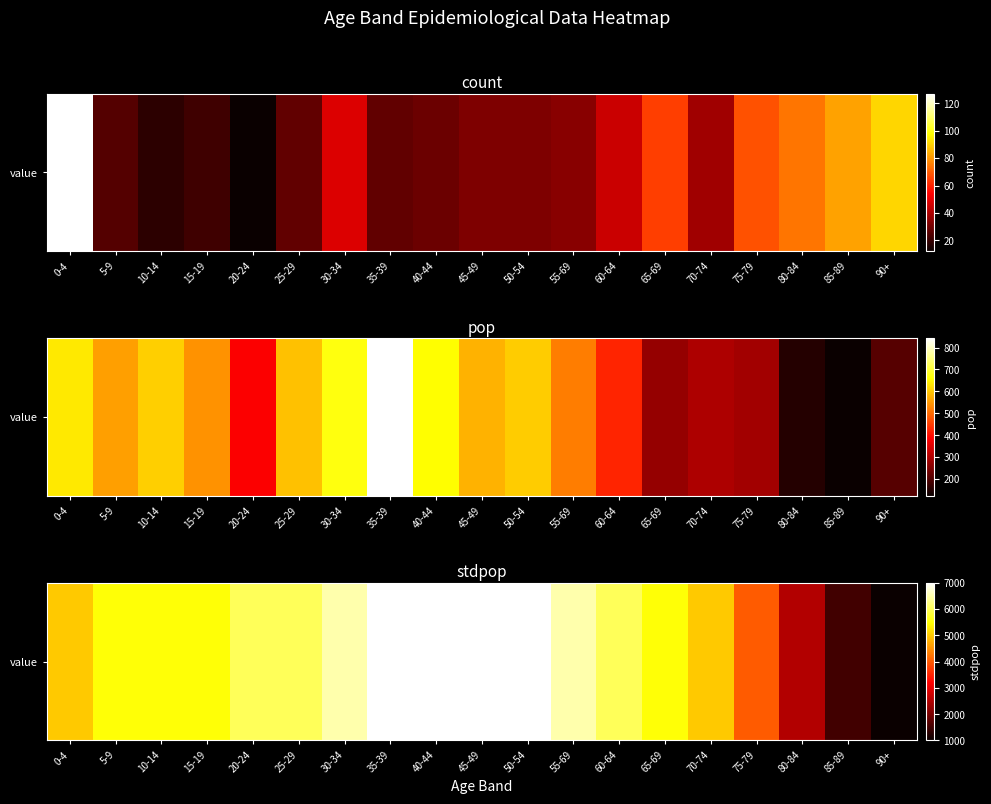

Which has a higher value, 90+ or 30-34?

30-34